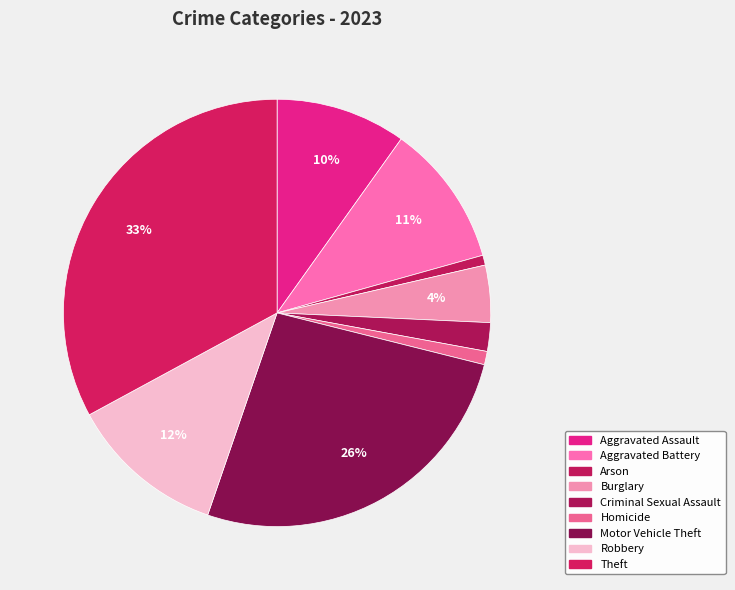

To the nearest percent, what is the average slice percentage?

11%